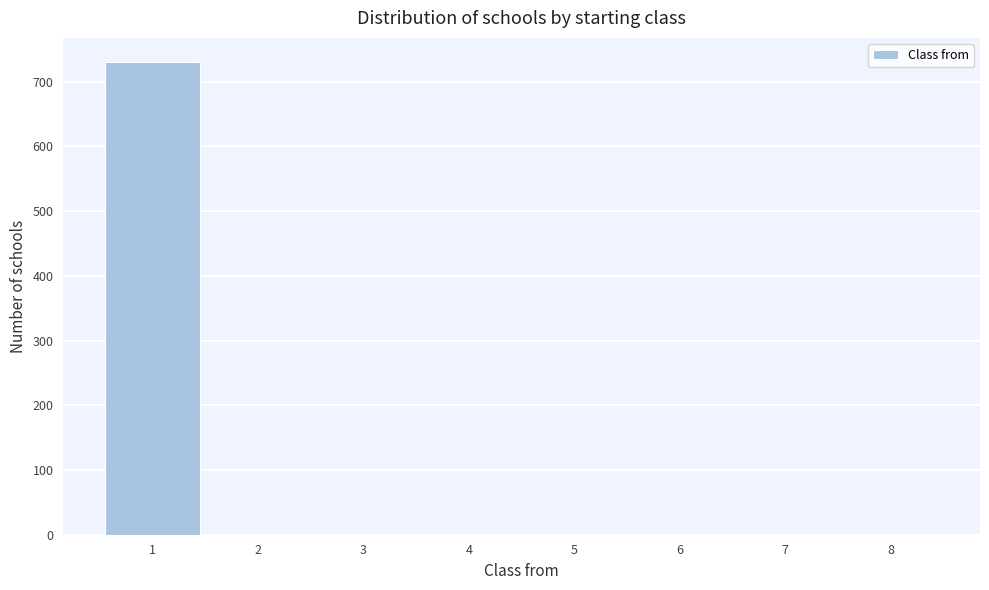

How tall is the bar that spans 0.5 to 1.5 on the x-axis? The values are not printed on the chart, so give them approximately, as read against the axis.

730